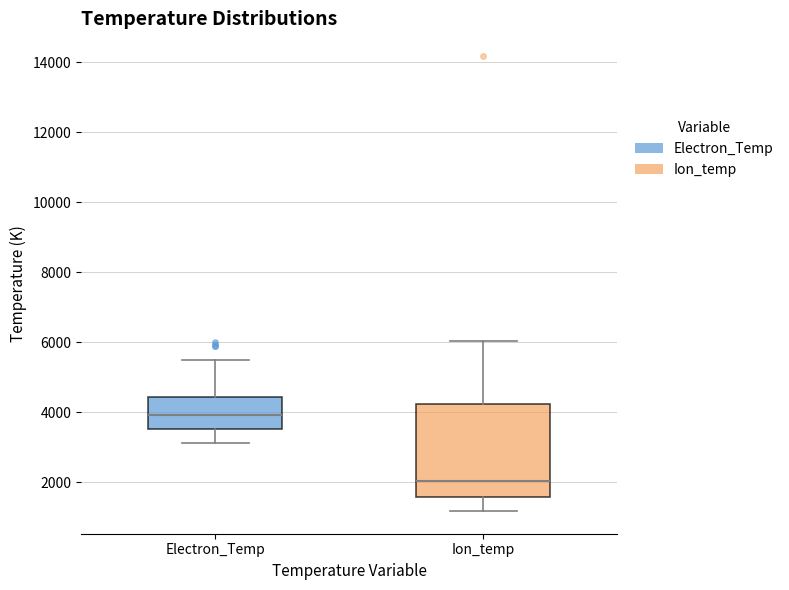

Which box is the tallest, from its lower edge to its upper edge?

Ion_temp